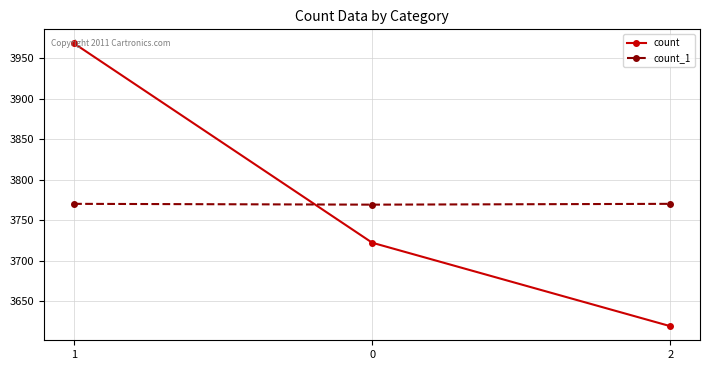

What is the smallest value displayed?

3619